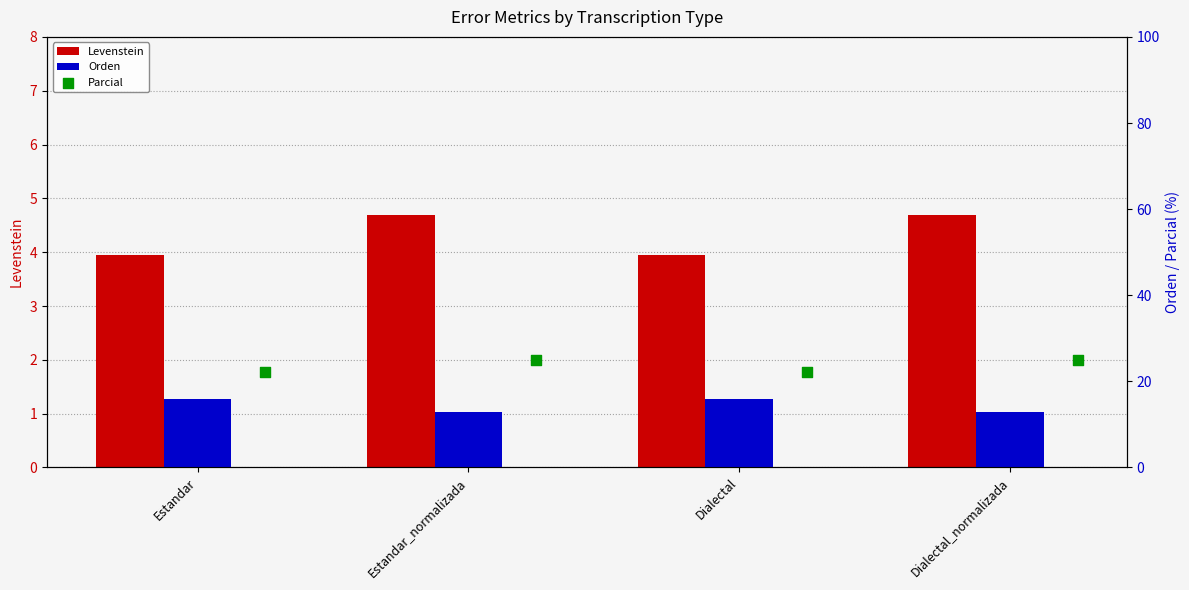

Which series contains the highest Y value?

Parcial